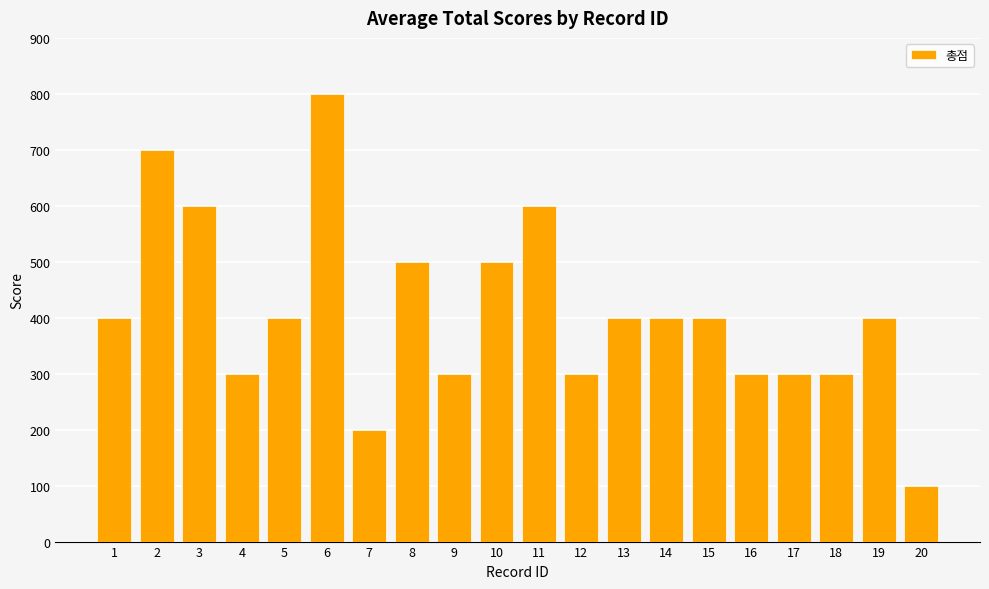

Is it true that the value at 19 is 685?

False